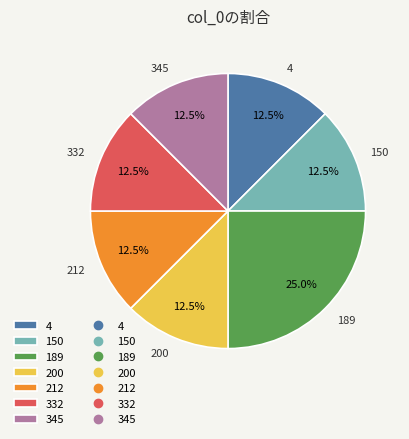

Combined, do 212 and 332 account for over 50%?

No